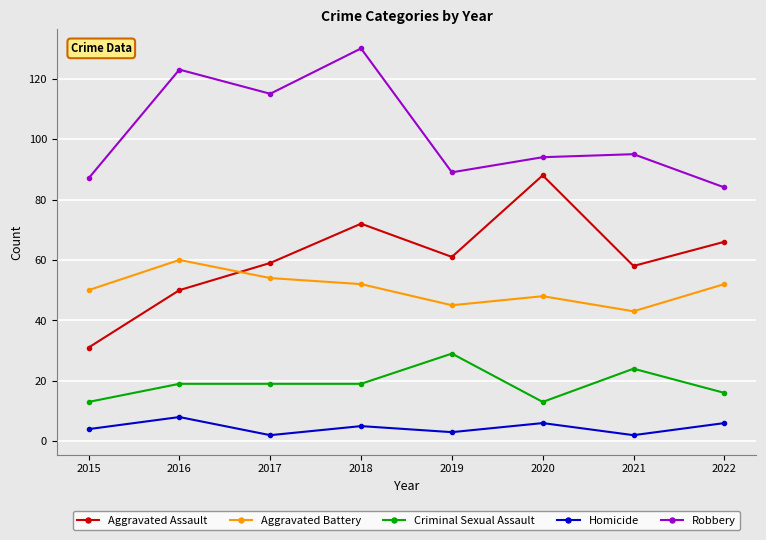

What is the minimum value for Homicide?

2